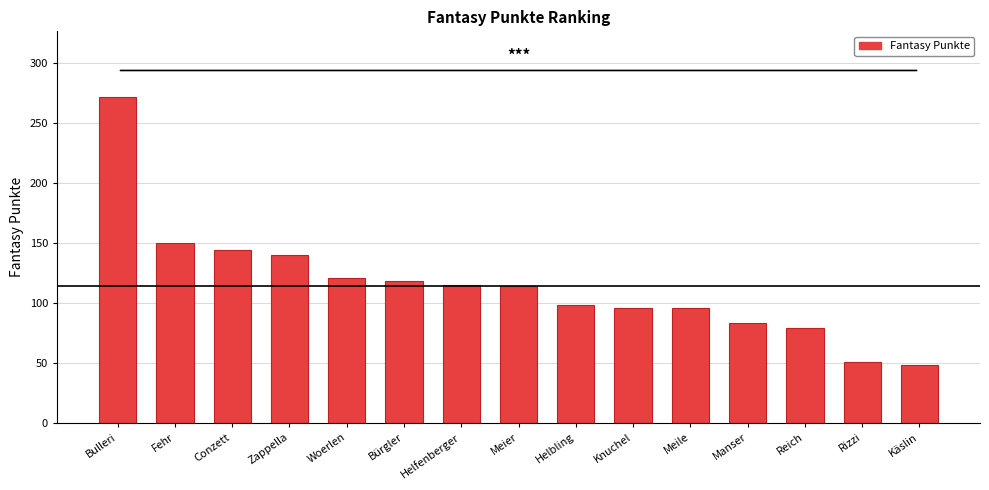

Does the chart contain stacked bars?

No